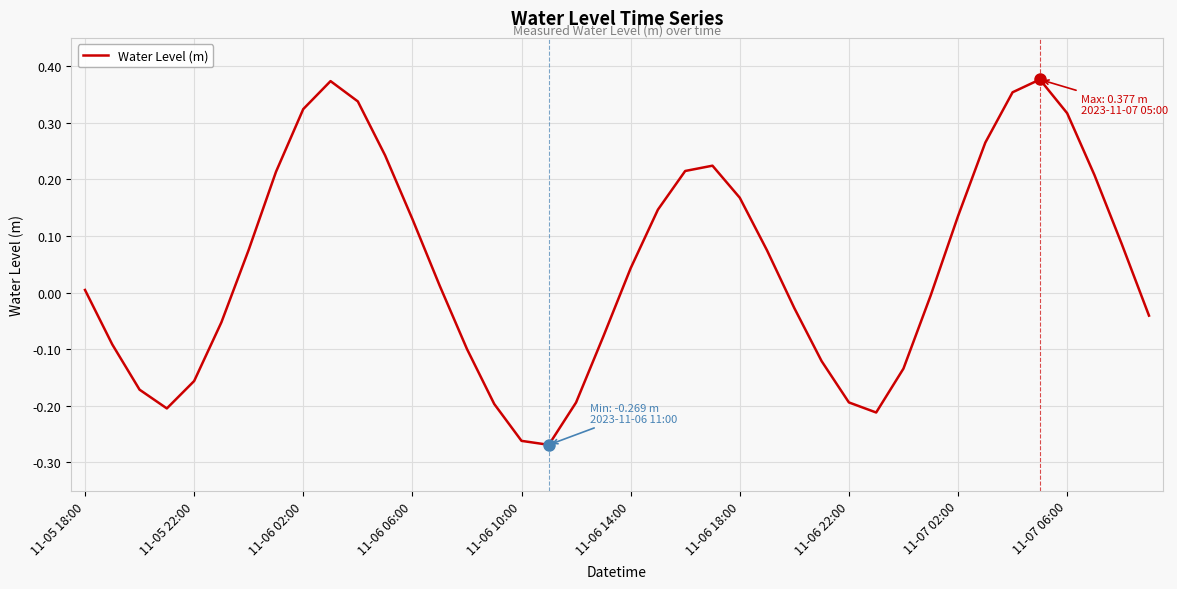

What is the difference between the maximum and minimum values?

0.6